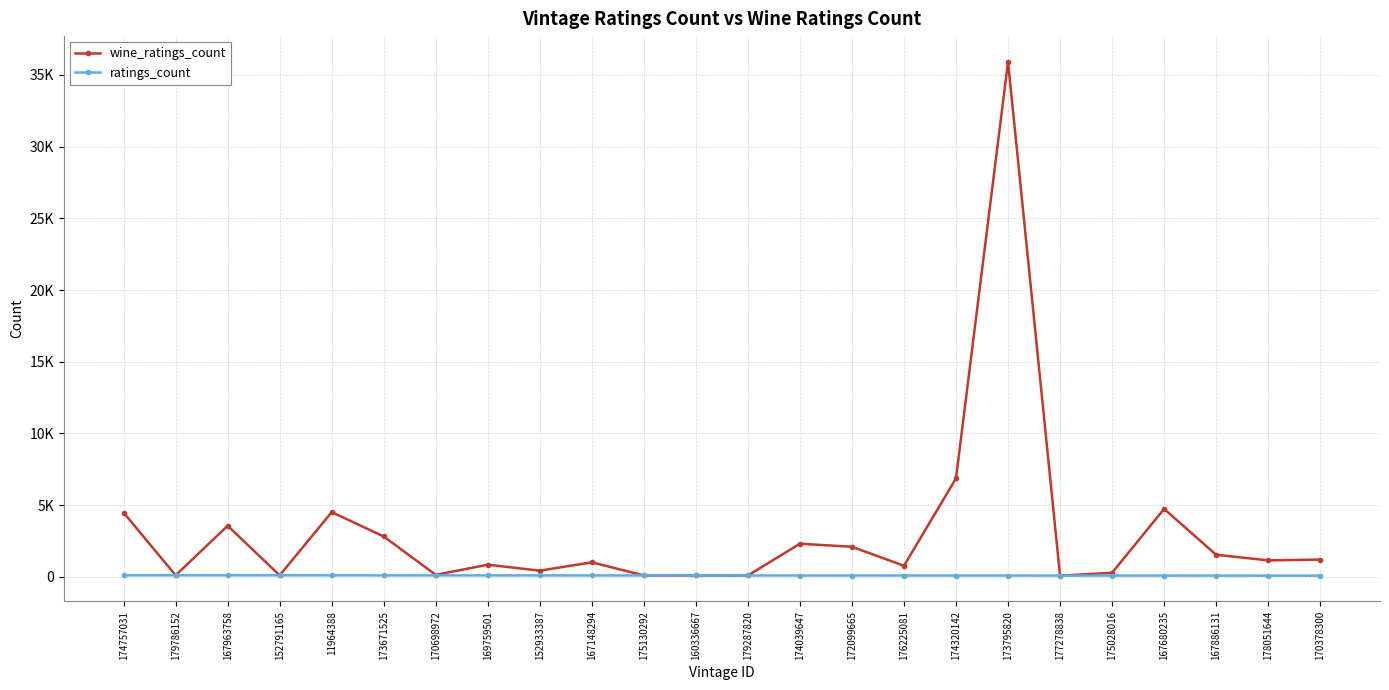

Where is the first local maximum for wine_ratings_count?

167963758